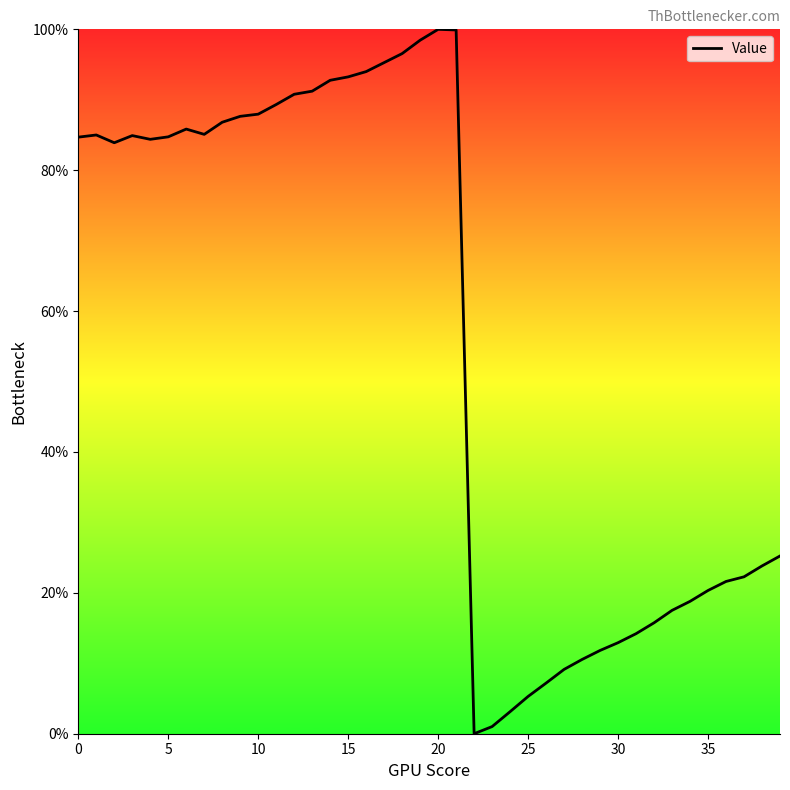

What is the difference between the maximum and minimum values?

100.0